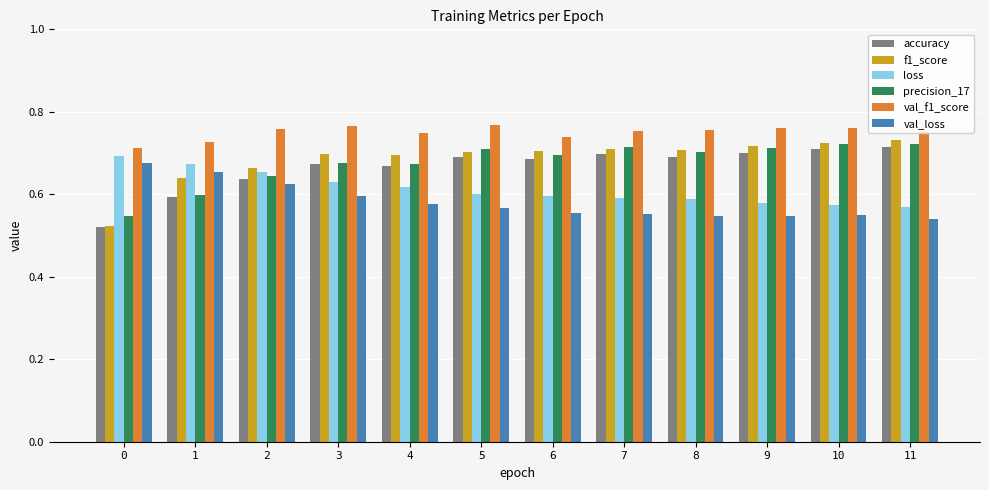

Is it true that precision_17 equals 0.7 at 4?

True